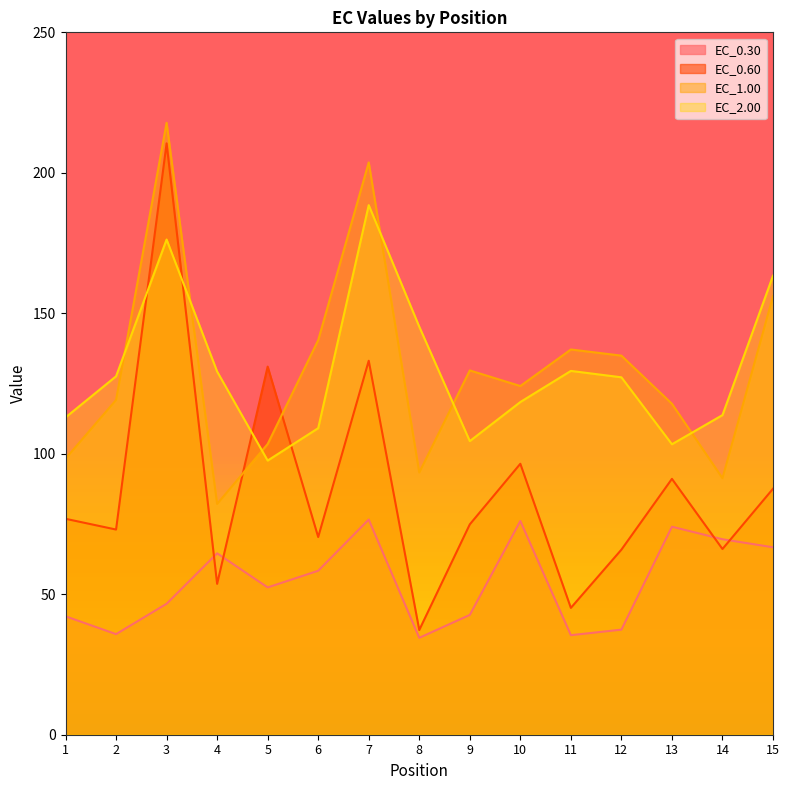

Where is the first local maximum for EC_2.00?

3